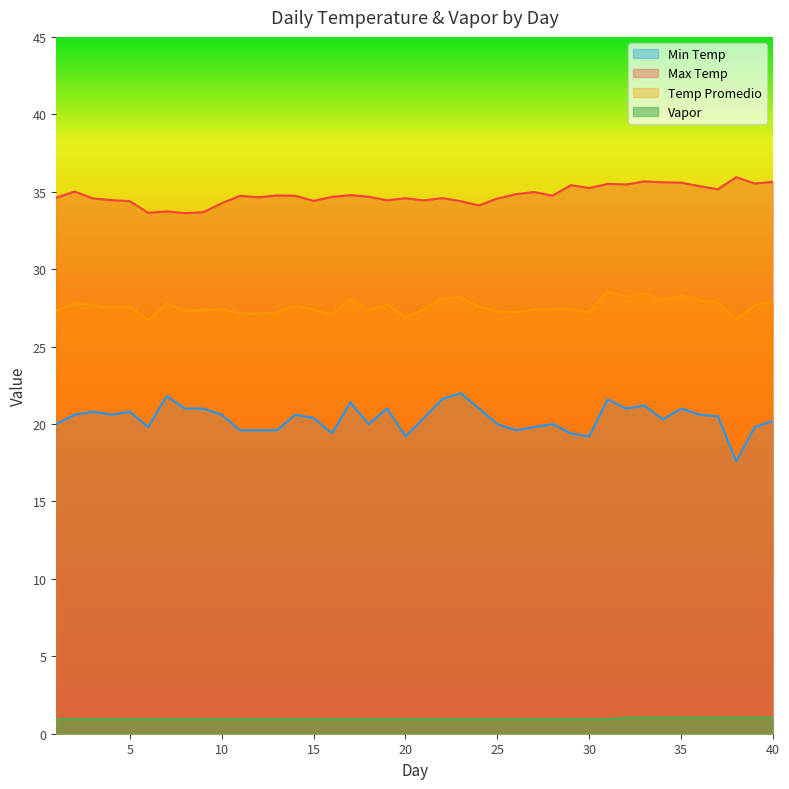

What is the sum of all Vapor values?

38.4